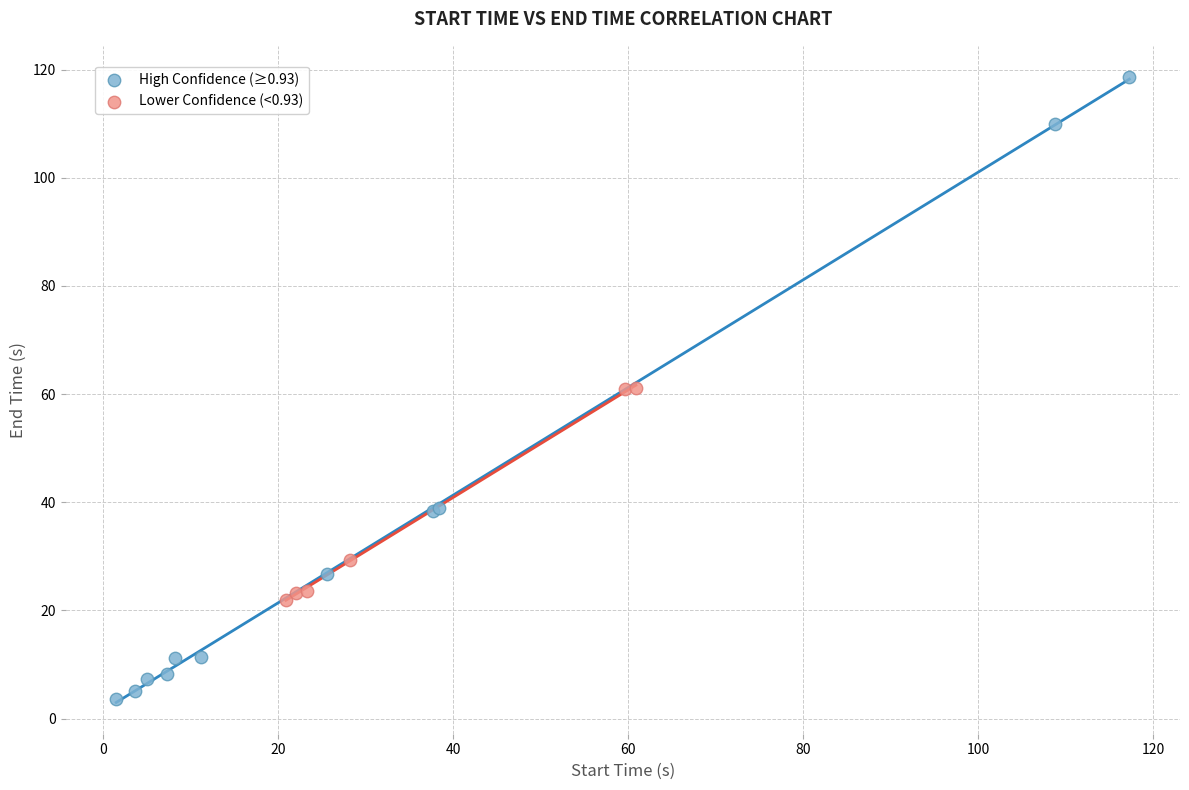

What are all the series names shown in the legend?

High Confidence (≥0.93), Lower Confidence (<0.93)